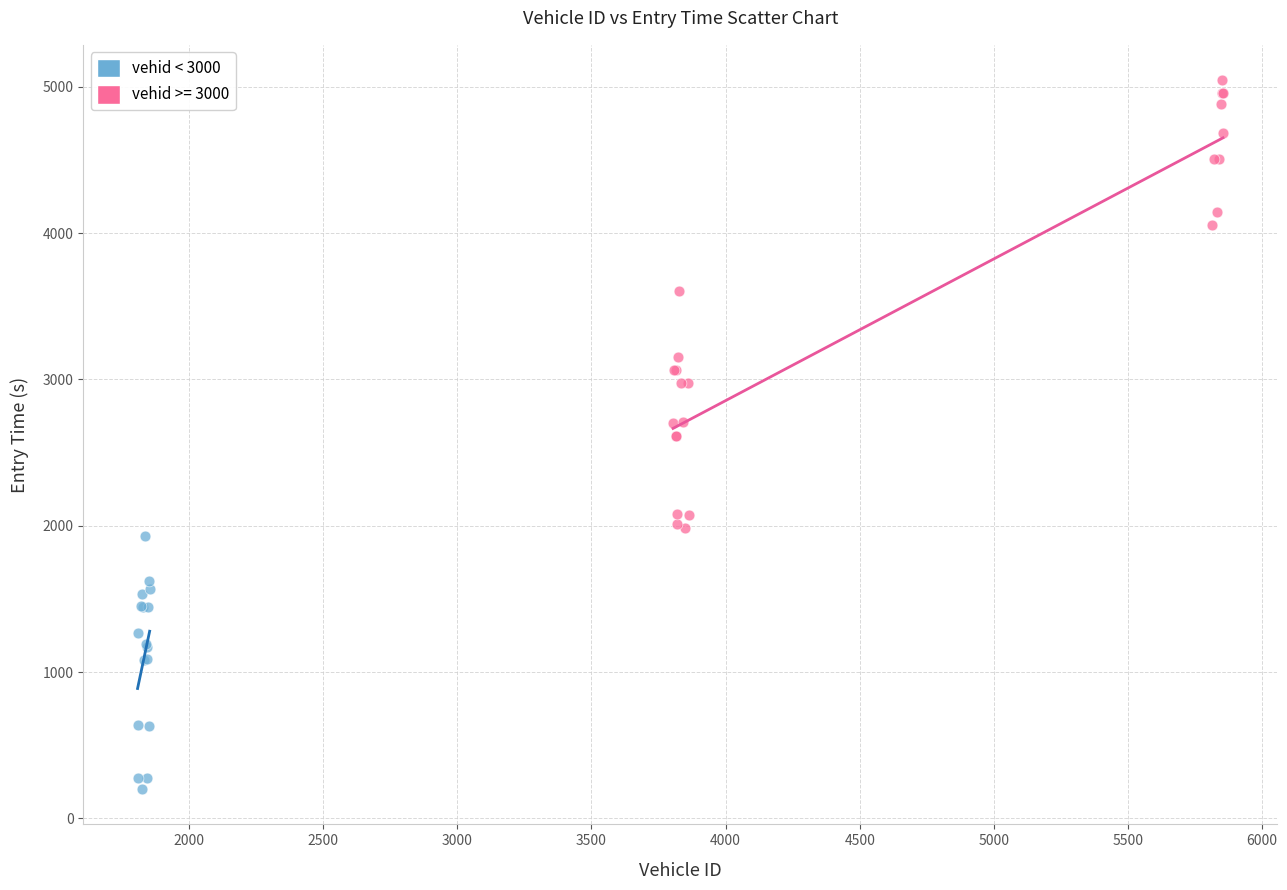

Which series reaches the minimum Y coordinate?

vehid < 3000